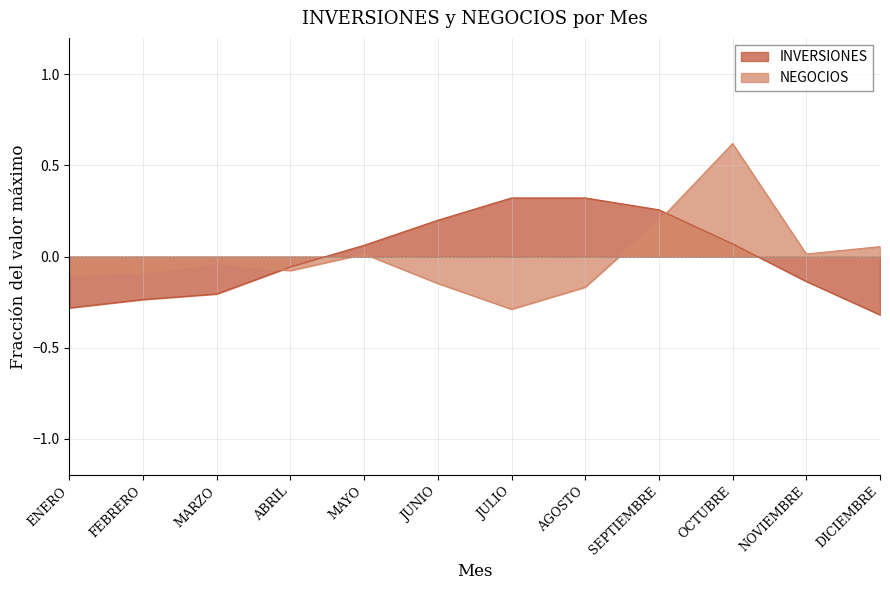

Between AGOSTO and OCTUBRE, which series saw the biggest shift?

NEGOCIOS